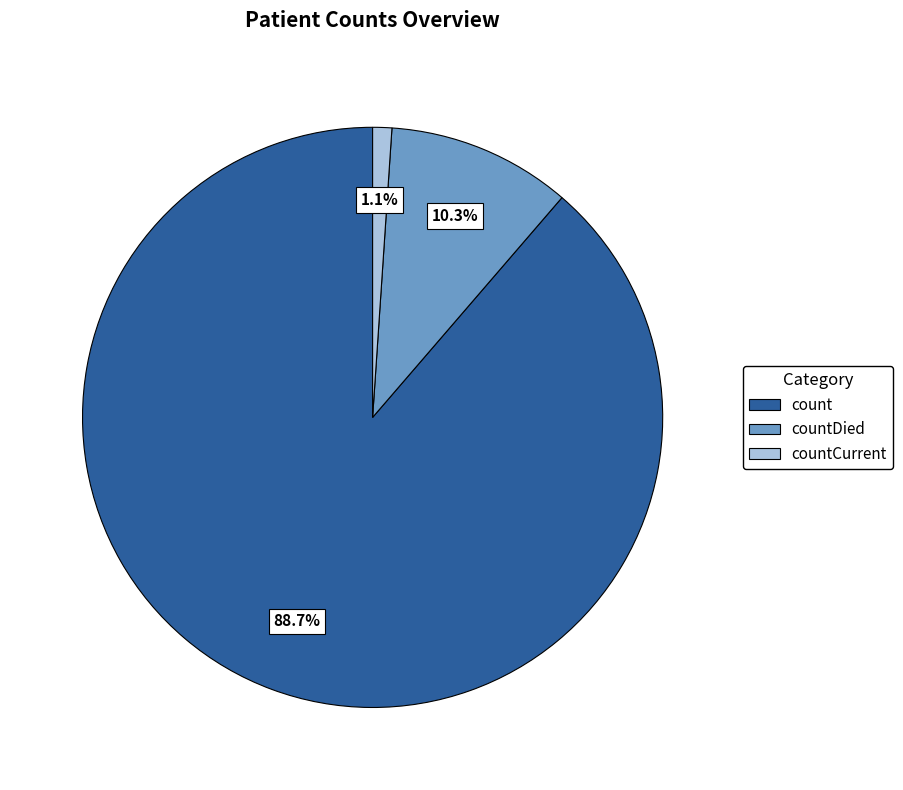

What percentage is NOT represented by countDied?

89.7%